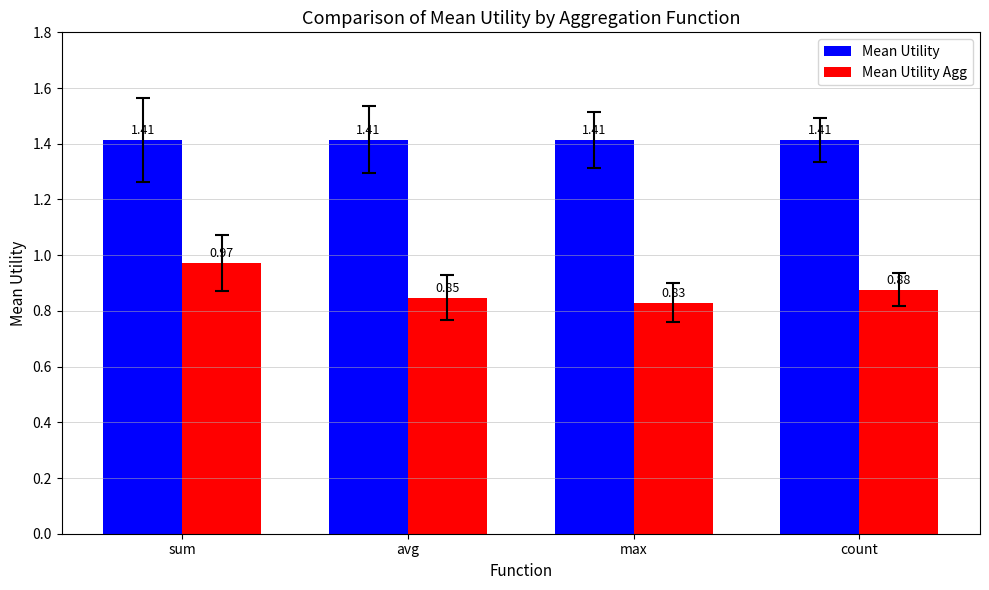

What position from the left is max?

3